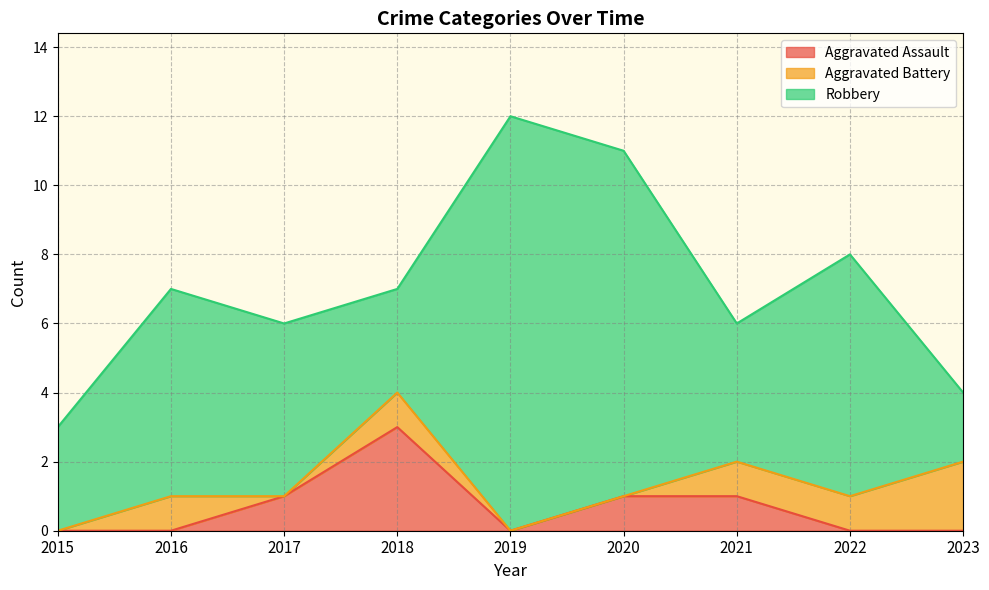

Does the chart display data point markers on the line(s)?

No